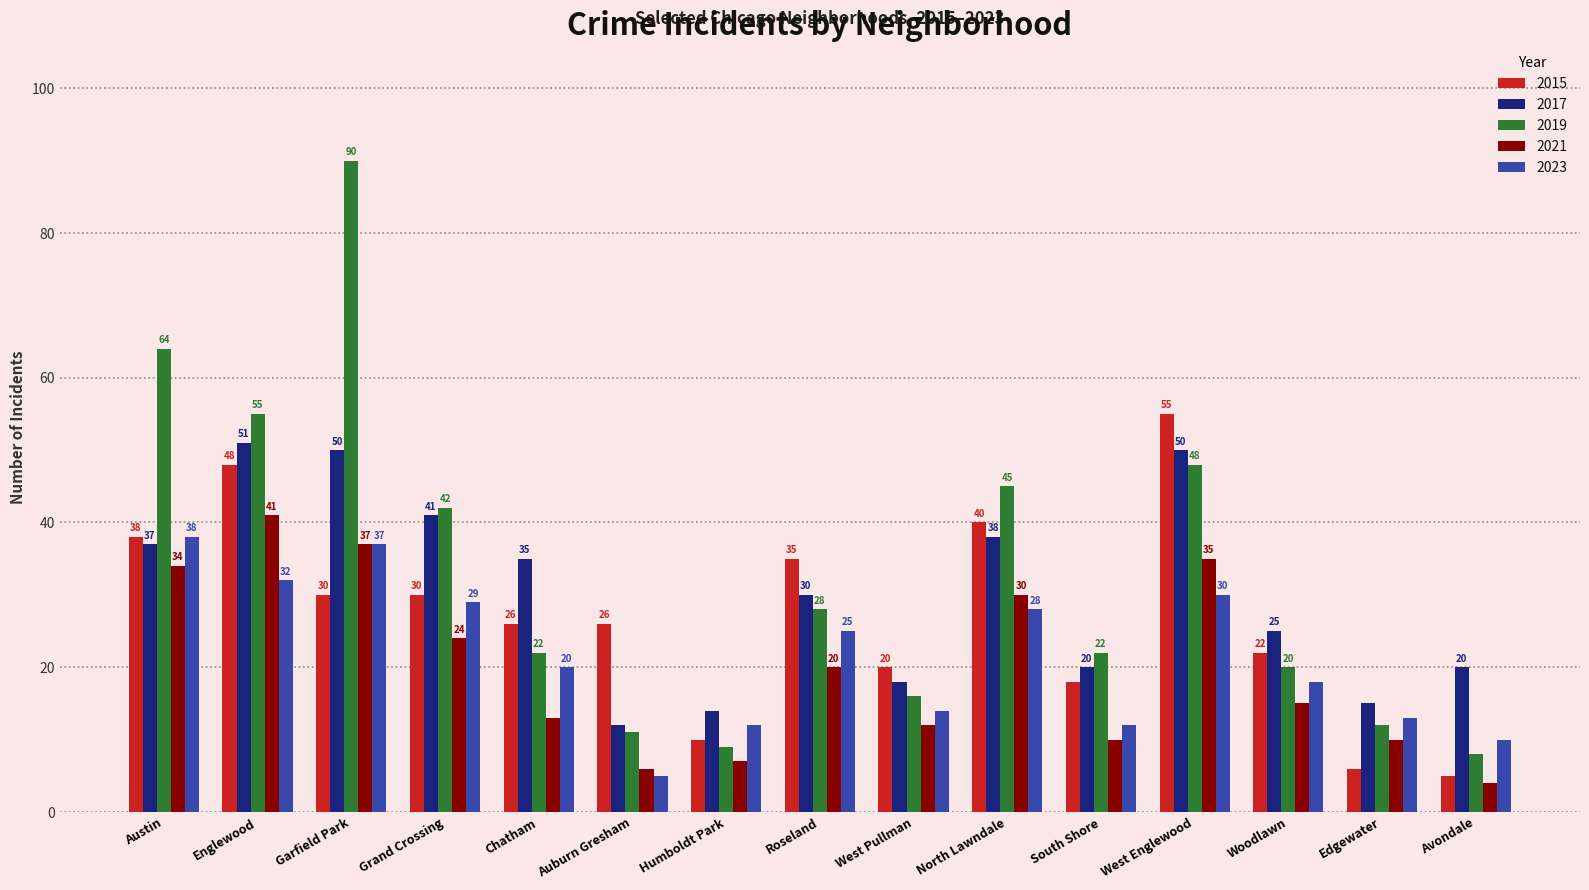

Reading right to left, extract all data points from this chart.

2015: Avondale=5	Edgewater=6	Woodlawn=22	West Englewood=55	South Shore=18	North Lawndale=40	West Pullman=20	Roseland=35	Humboldt Park=10	Auburn Gresham=26	Chatham=26	Grand Crossing=30	Garfield Park=30	Englewood=48	Austin=38
2017: Avondale=20	Edgewater=15	Woodlawn=25	West Englewood=50	South Shore=20	North Lawndale=38	West Pullman=18	Roseland=30	Humboldt Park=14	Auburn Gresham=12	Chatham=35	Grand Crossing=41	Garfield Park=50	Englewood=51	Austin=37
2019: Avondale=8	Edgewater=12	Woodlawn=20	West Englewood=48	South Shore=22	North Lawndale=45	West Pullman=16	Roseland=28	Humboldt Park=9	Auburn Gresham=11	Chatham=22	Grand Crossing=42	Garfield Park=90	Englewood=55	Austin=64
2021: Avondale=4	Edgewater=10	Woodlawn=15	West Englewood=35	South Shore=10	North Lawndale=30	West Pullman=12	Roseland=20	Humboldt Park=7	Auburn Gresham=6	Chatham=13	Grand Crossing=24	Garfield Park=37	Englewood=41	Austin=34
2023: Avondale=10	Edgewater=13	Woodlawn=18	West Englewood=30	South Shore=12	North Lawndale=28	West Pullman=14	Roseland=25	Humboldt Park=12	Auburn Gresham=5	Chatham=20	Grand Crossing=29	Garfield Park=37	Englewood=32	Austin=38